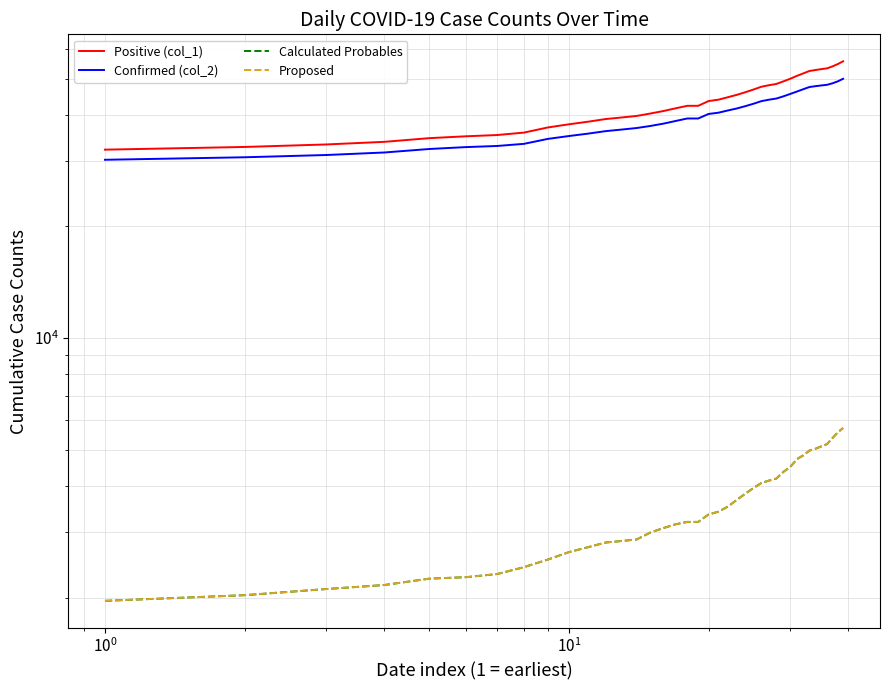

True or false: Calculated Probables and Positive (col_1) cross at least once.

False